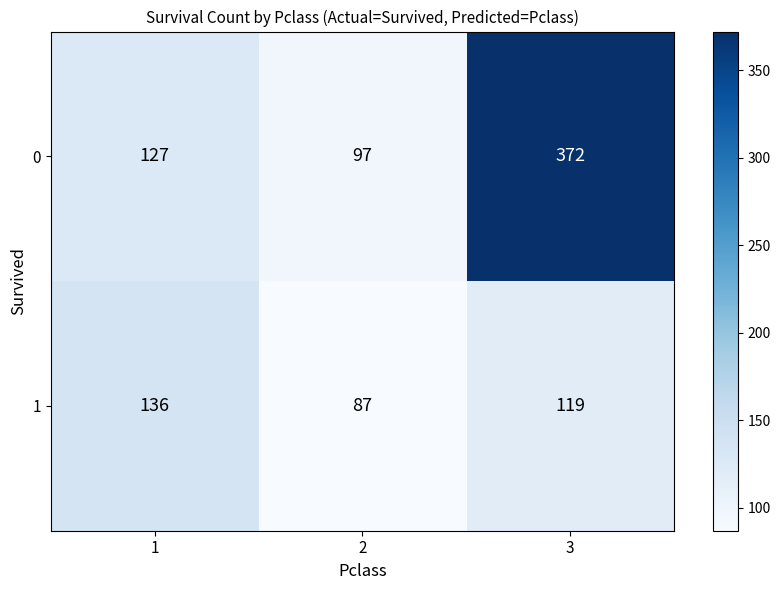

Read the 0 value at 1.

127